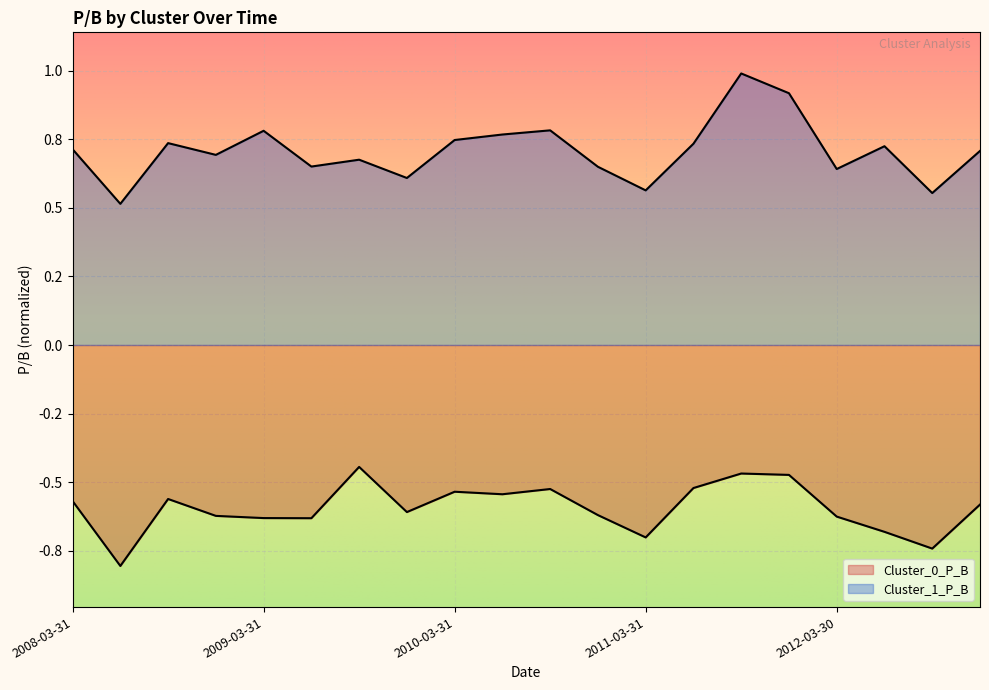

What is the sum of the Cluster_0_P_B values at 2012-12-31 and 2009-12-31?

-1.2